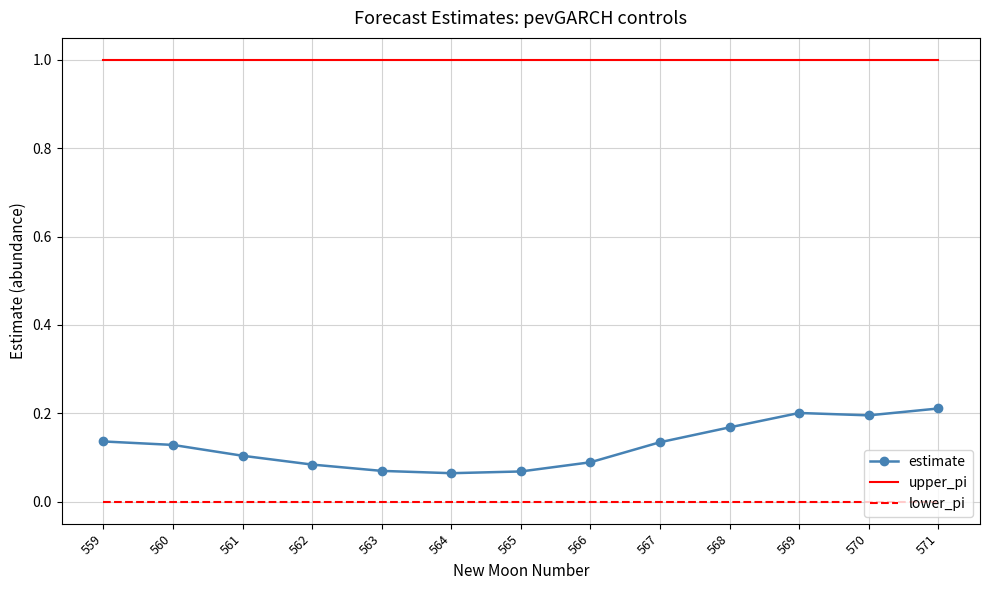

True or false: lower_pi and estimate cross at least once.

False